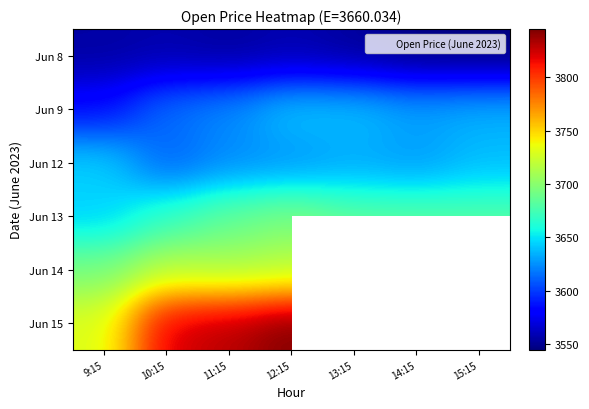

What is the smallest value displayed?

3544.9